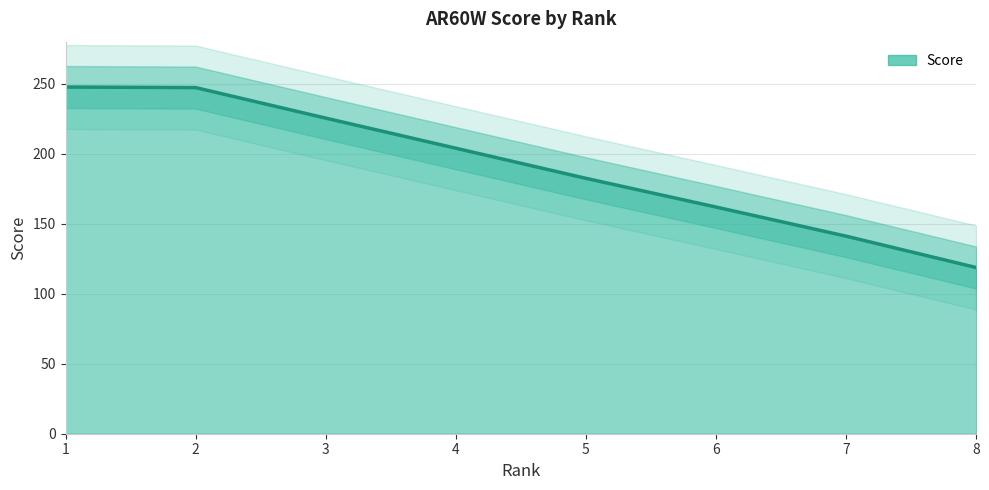

At which label does the data first exceed 203?

1